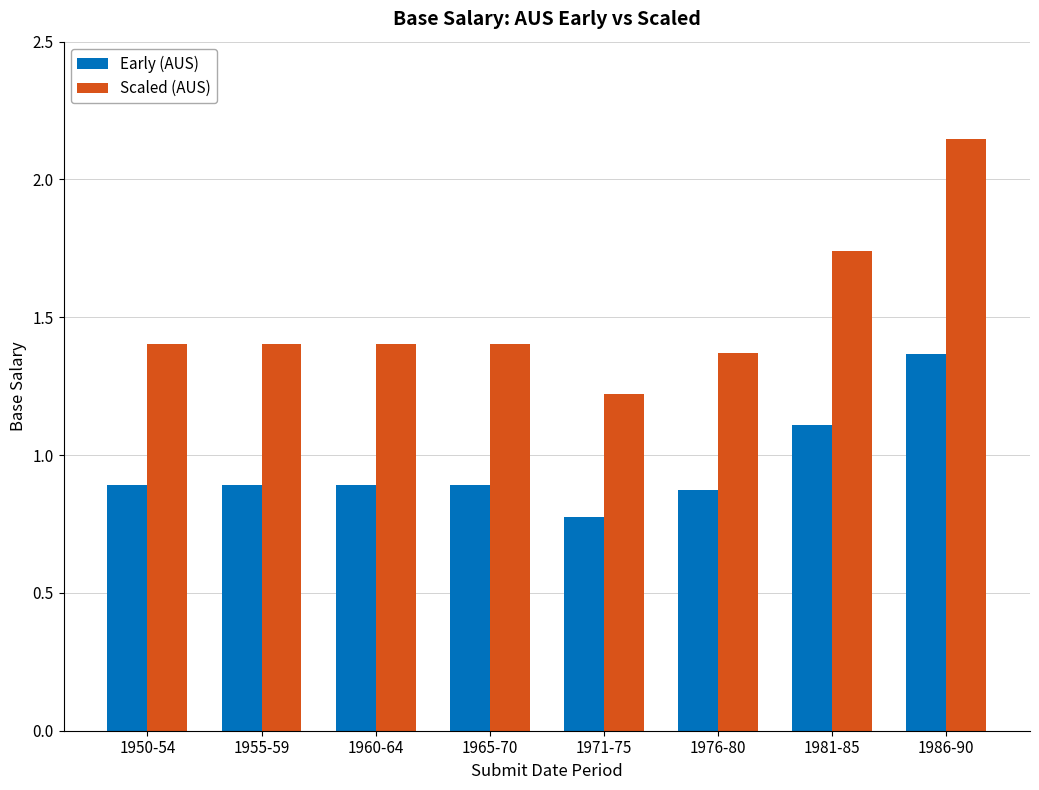

At 1971-75, list the series in order from smallest to largest.

Early (AUS), Scaled (AUS)